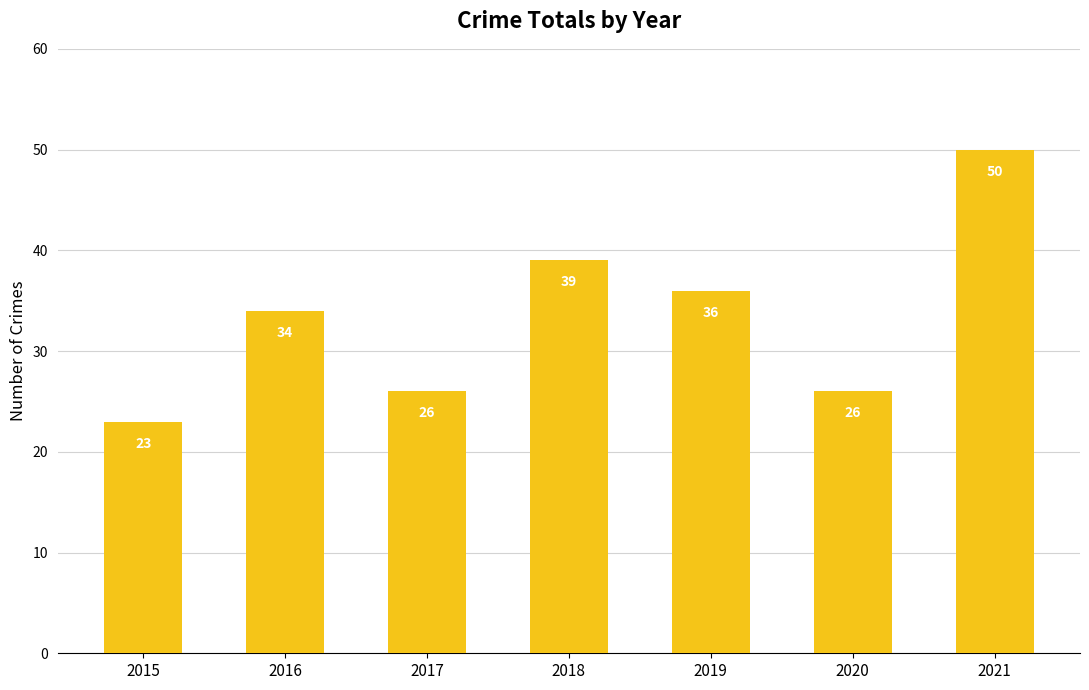

The value at 2021 is 50. True or false?

True